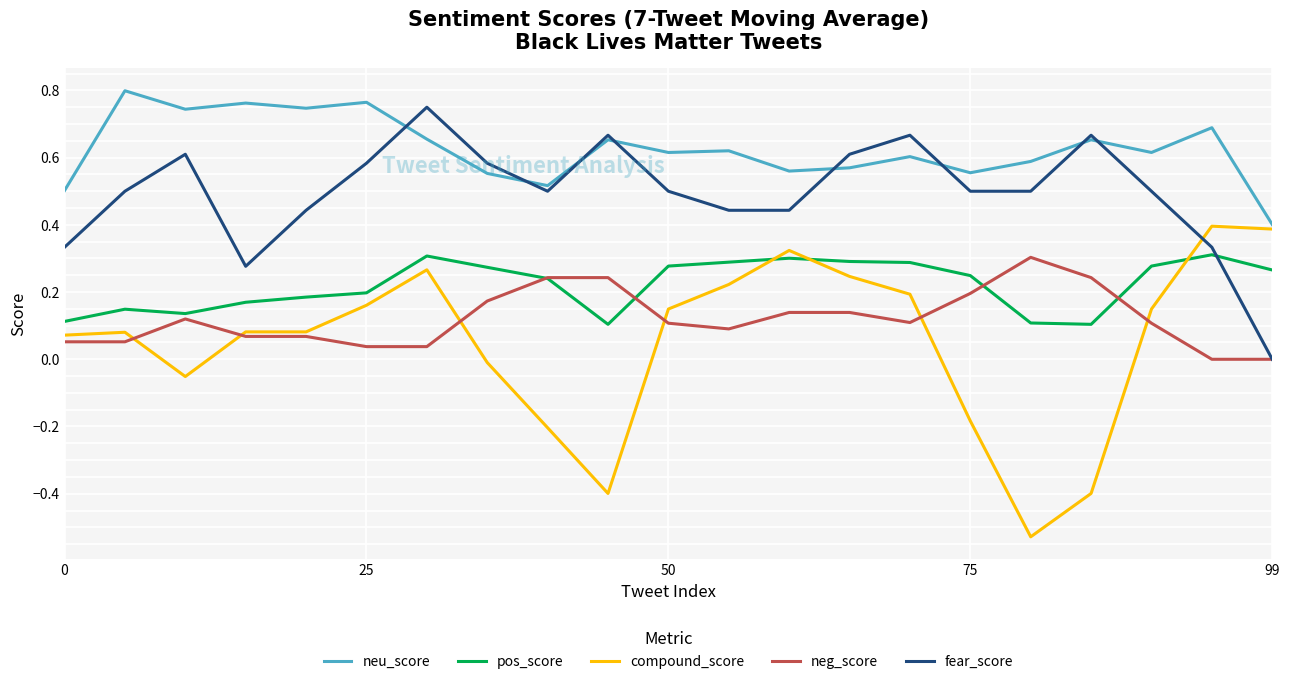

Which series has the largest range (max minus min)?

compound_score